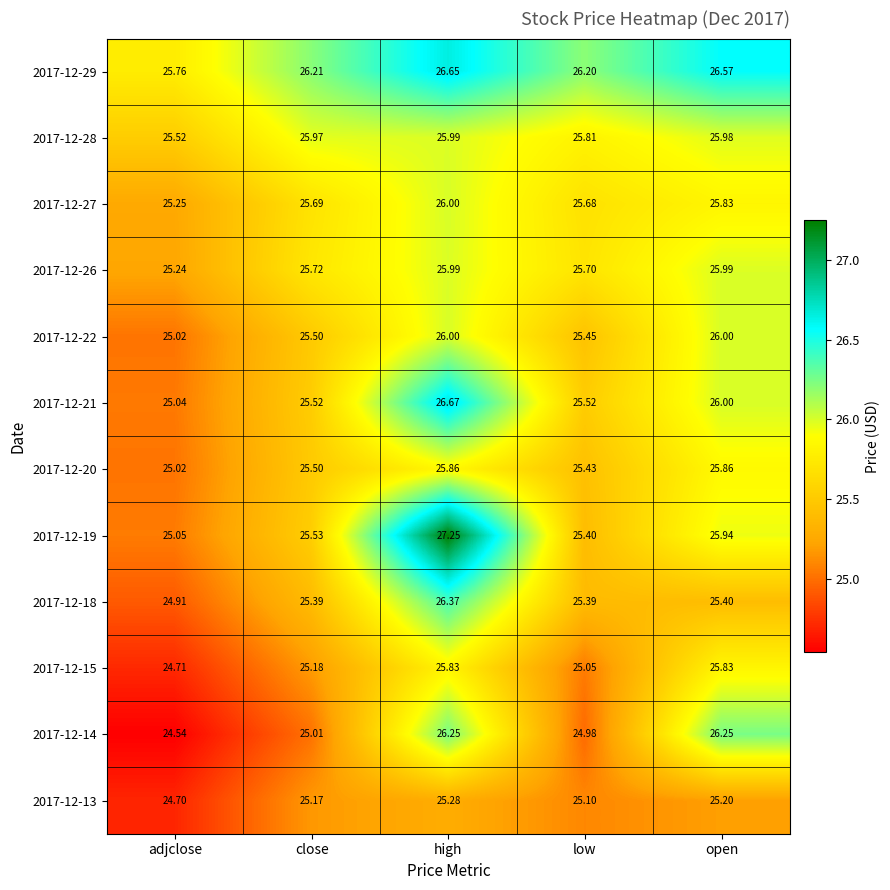

At which label is 2017-12-27 closest to 25?

adjclose